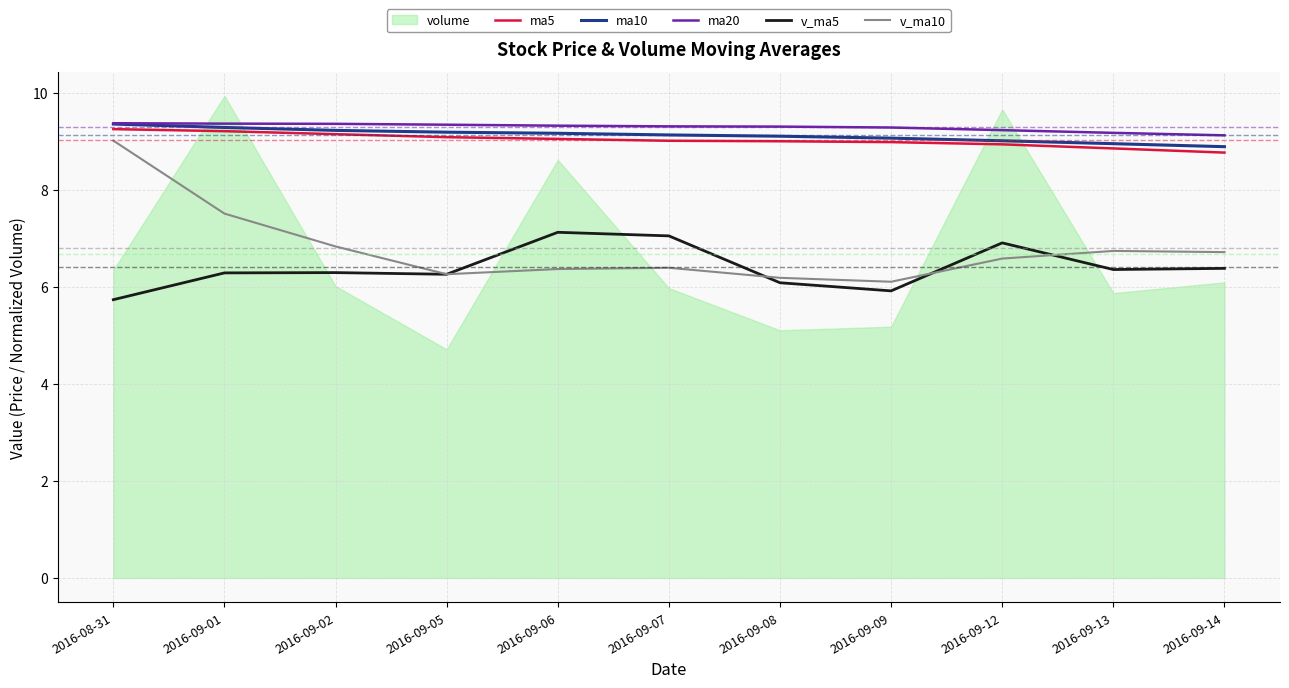

What is the sum of all ma20 values?

102.2